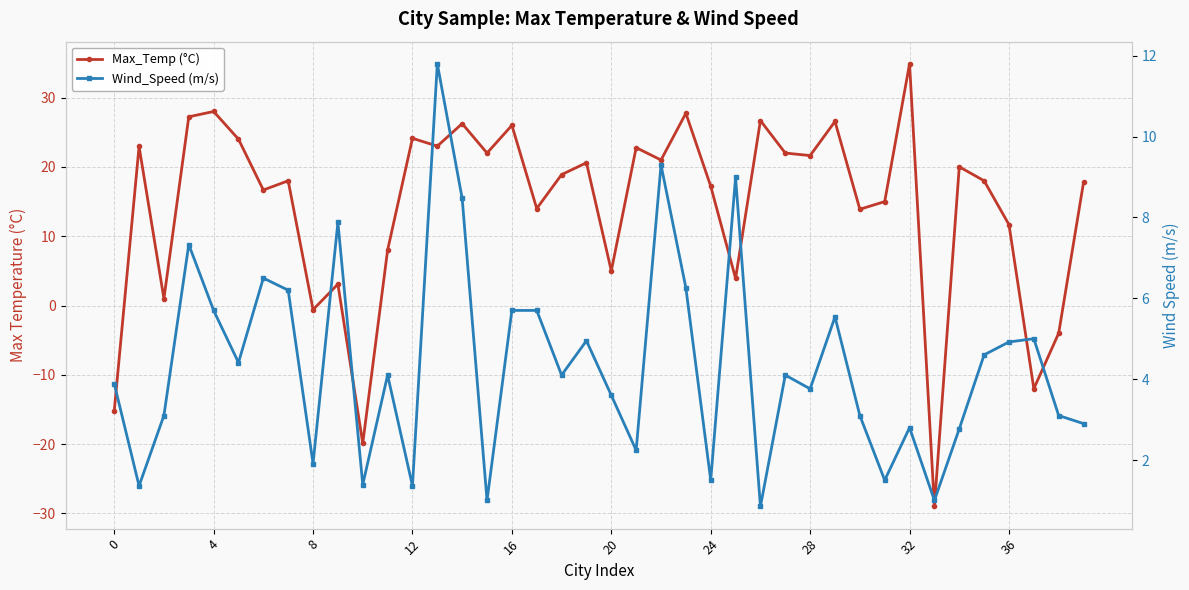

Reading left to right, list all the values displayed in this chart.

Max_Temp (°C): -15.2	22.9	1.0	27.2	28.0	24.0	16.7	18.0	-0.6	3.1	-19.9	8.0	24.1	23.0	26.2	22.0	26.0	14.0	18.9	20.6	5.0	22.8	21.0	27.7	17.2	3.9	26.7	22.0	21.6	26.6	13.9	15.0	34.9	-29.0	20.0	18.0	11.7	-12.0	-4.0	17.8
Wind_Speed (m/s): 3.9	1.4	3.1	7.3	5.7	4.4	6.5	6.2	1.9	7.9	1.4	4.1	1.4	11.8	8.5	1.0	5.7	5.7	4.1	5.0	3.6	2.2	9.3	6.3	1.5	9.0	0.8	4.1	3.8	5.5	3.1	1.5	2.8	1.0	2.8	4.6	4.9	5.0	3.1	2.9